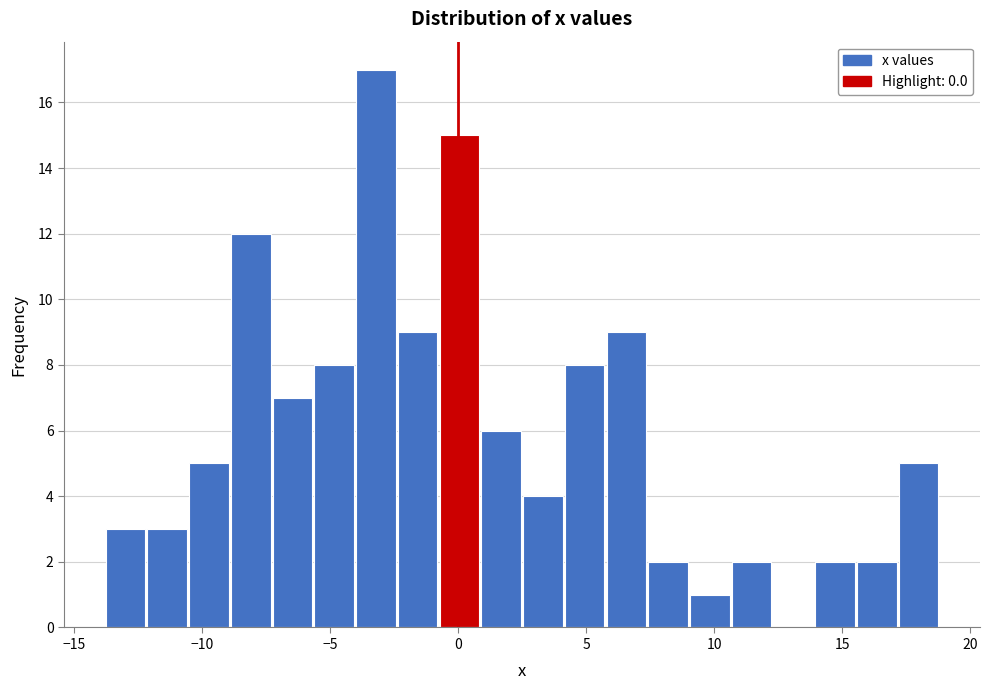

Read against the x-axis, roughly where is the centre of the tallest bar?

-3.0